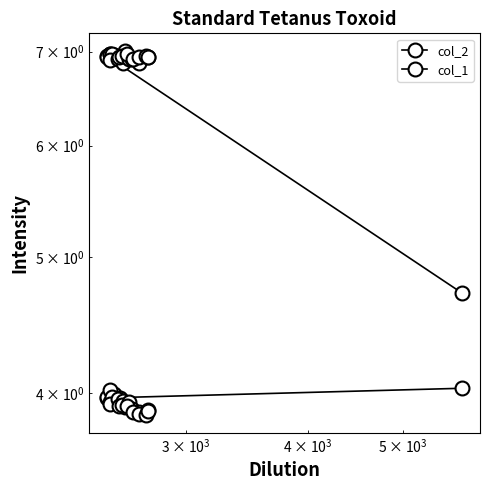

How many values in the col_2 series are below 6?

1